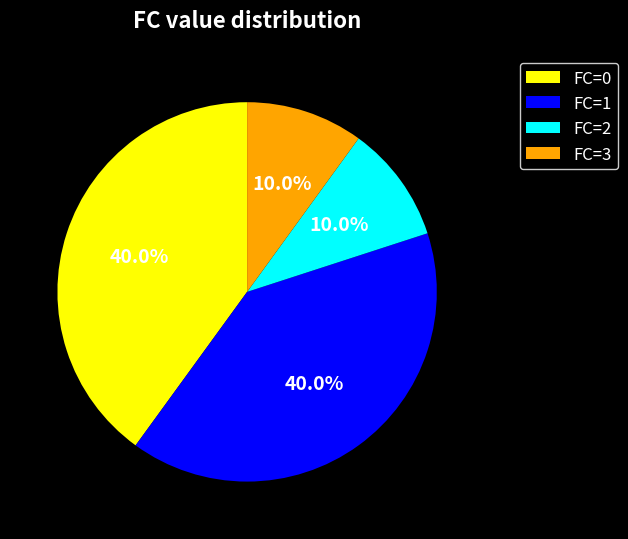

Does any single category account for the majority?

No